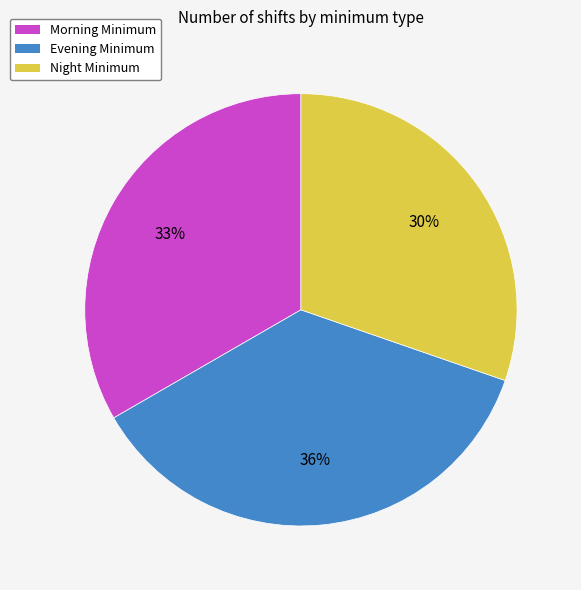

Between Evening Minimum and Morning Minimum, which is larger?

Evening Minimum